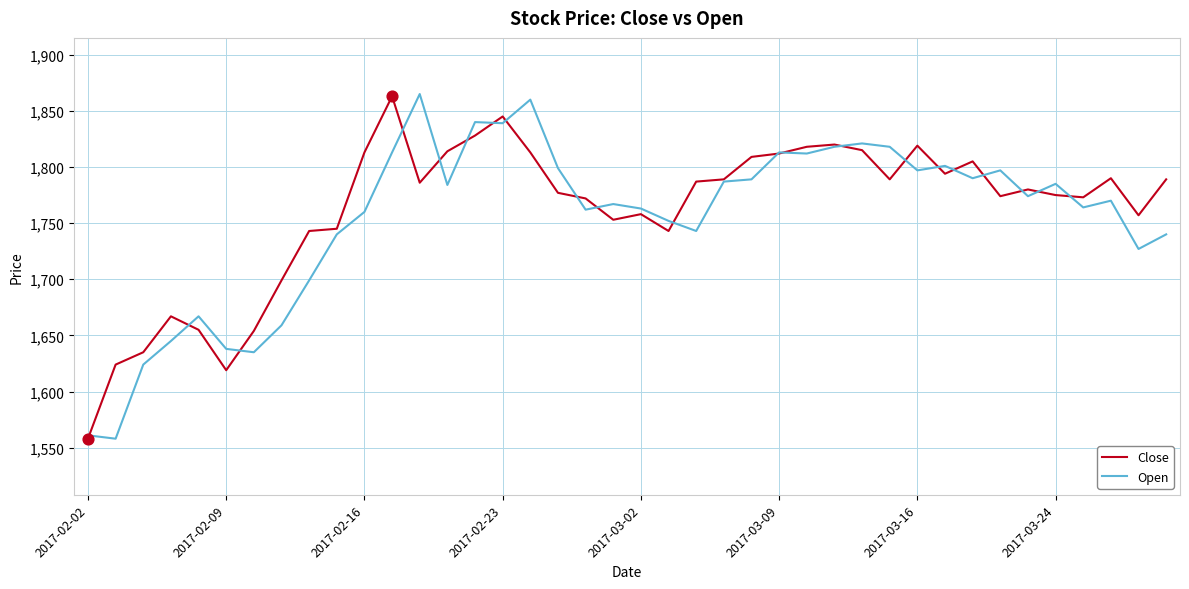

Which series has the largest total across all categories?

Close